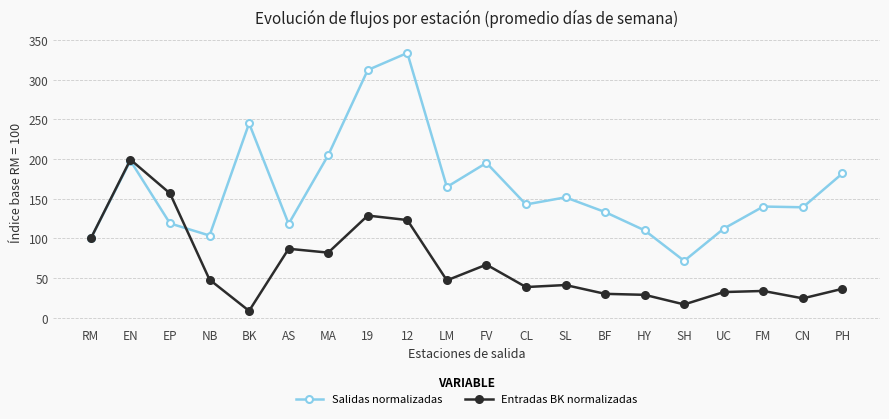

Between SL and FM, which series saw the biggest shift?

Salidas normalizadas